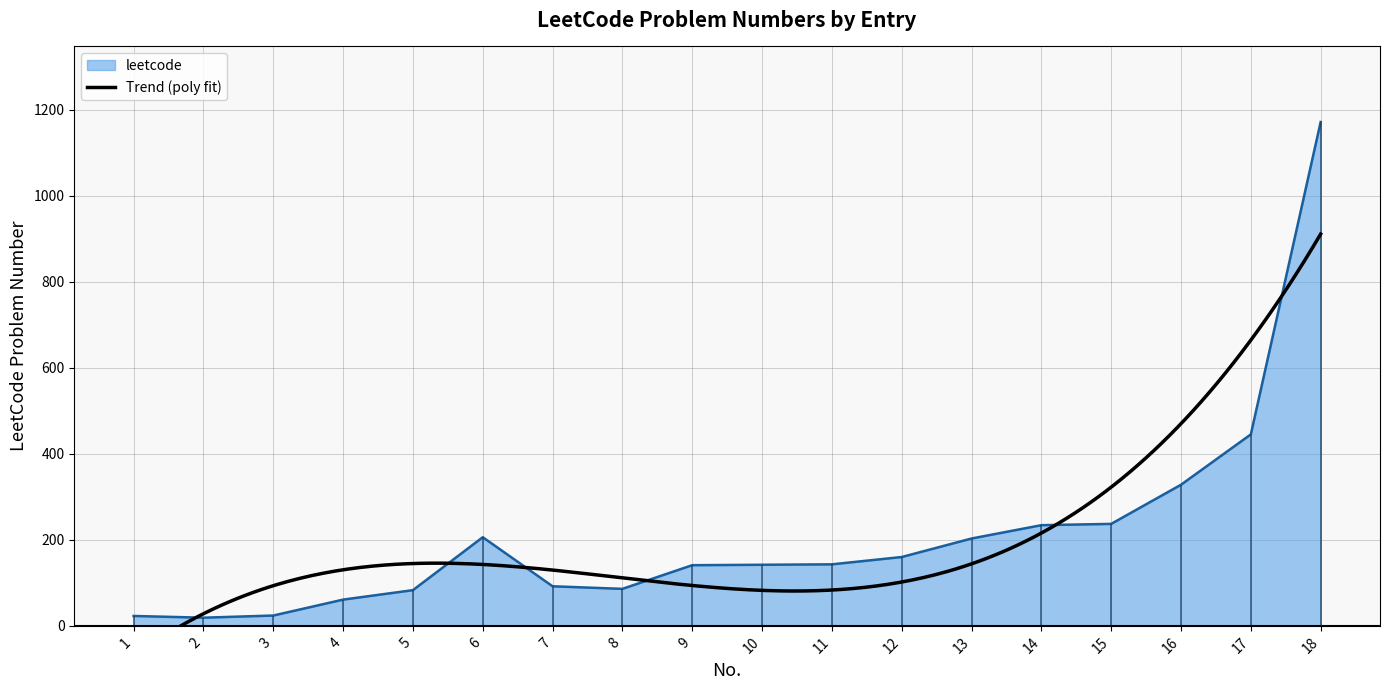

How many lines are shown in the chart?

1